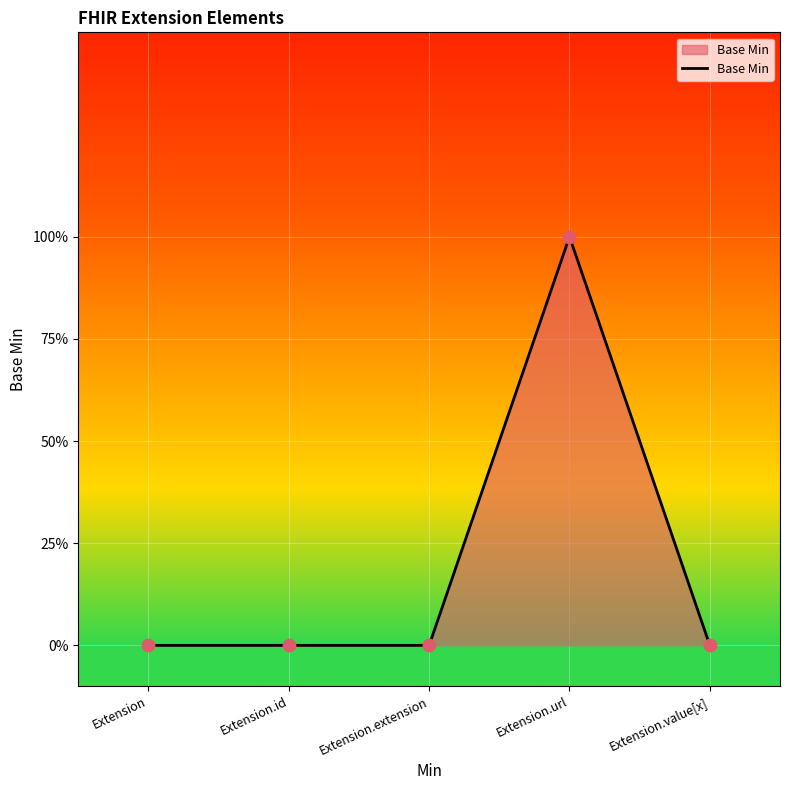

Between Extension.id and Extension.url, which is larger?

Extension.url